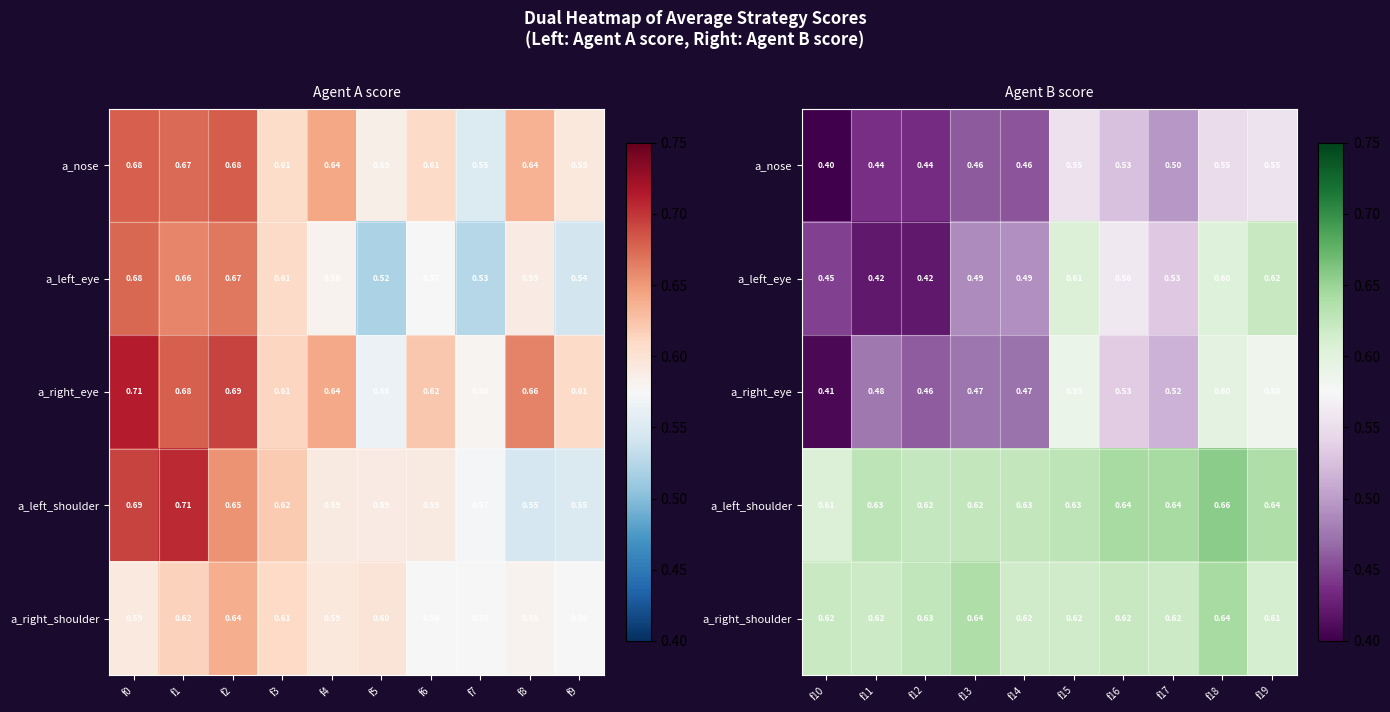

List the series in order of their peak value, lowest first.

a_nose, a_right_eye, a_left_eye, a_right_shoulder, a_left_shoulder